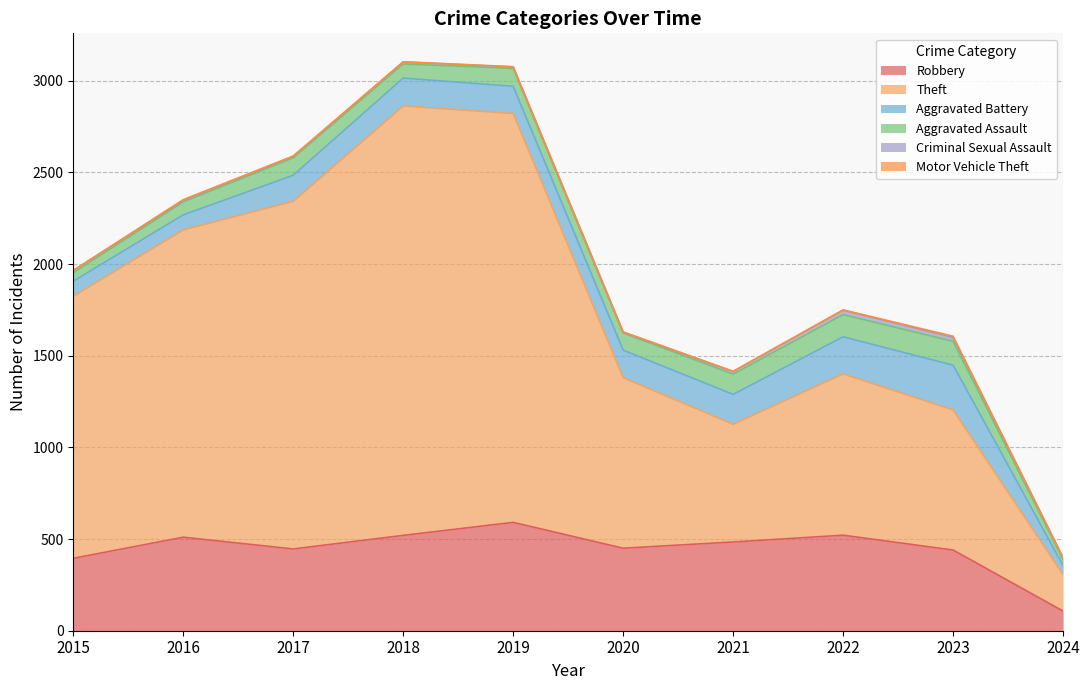

What is the value of the Aggravated Assault point at the 4th from the left?

77